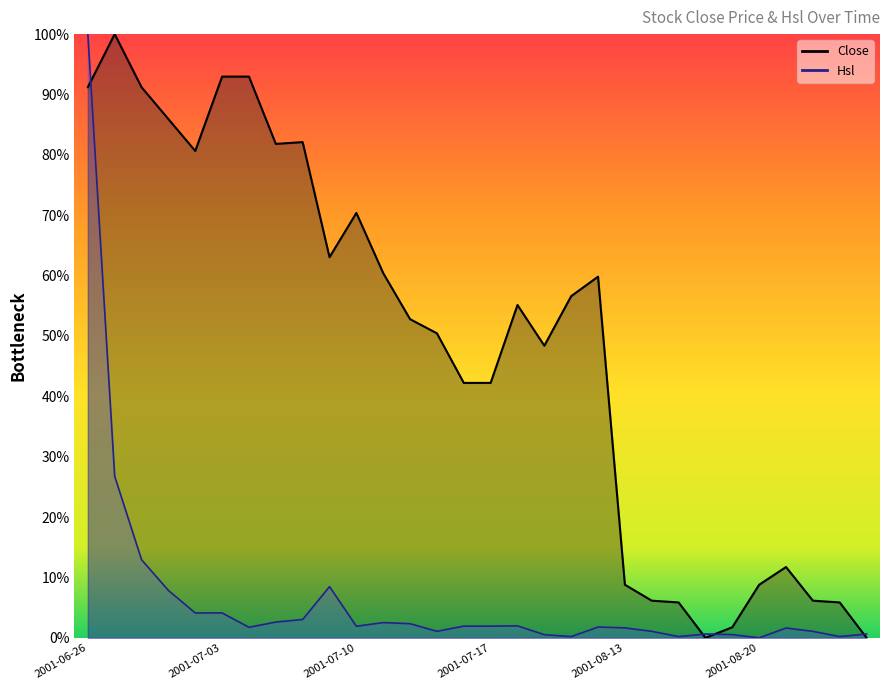

What is the sum of the Hsl values at 2001-07-20 and 2001-08-20?

0.2